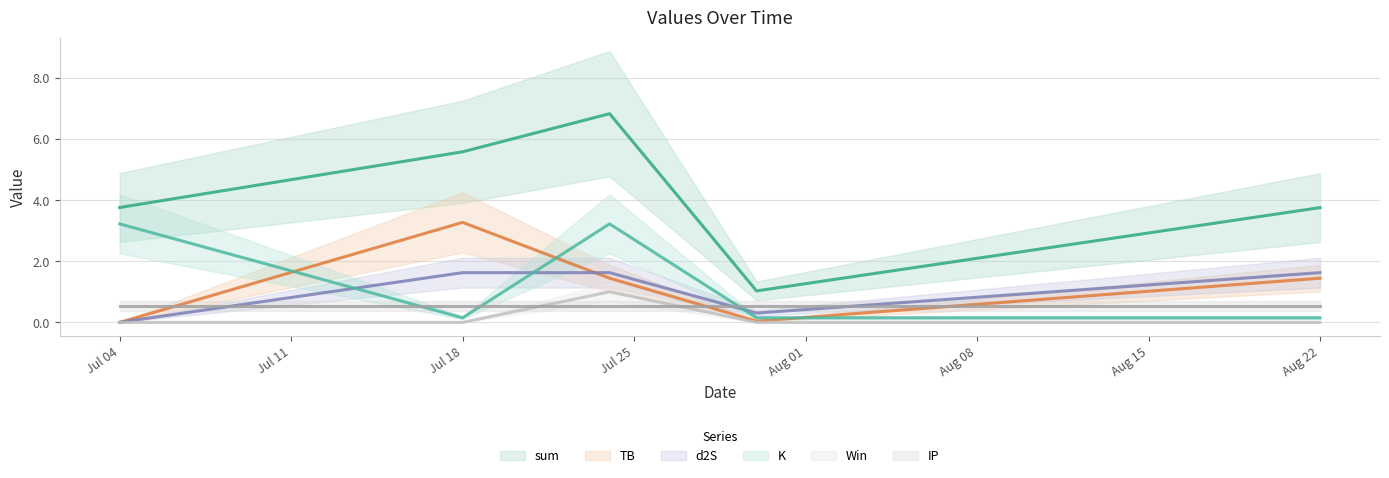

What position from the left is Jul 04?

1